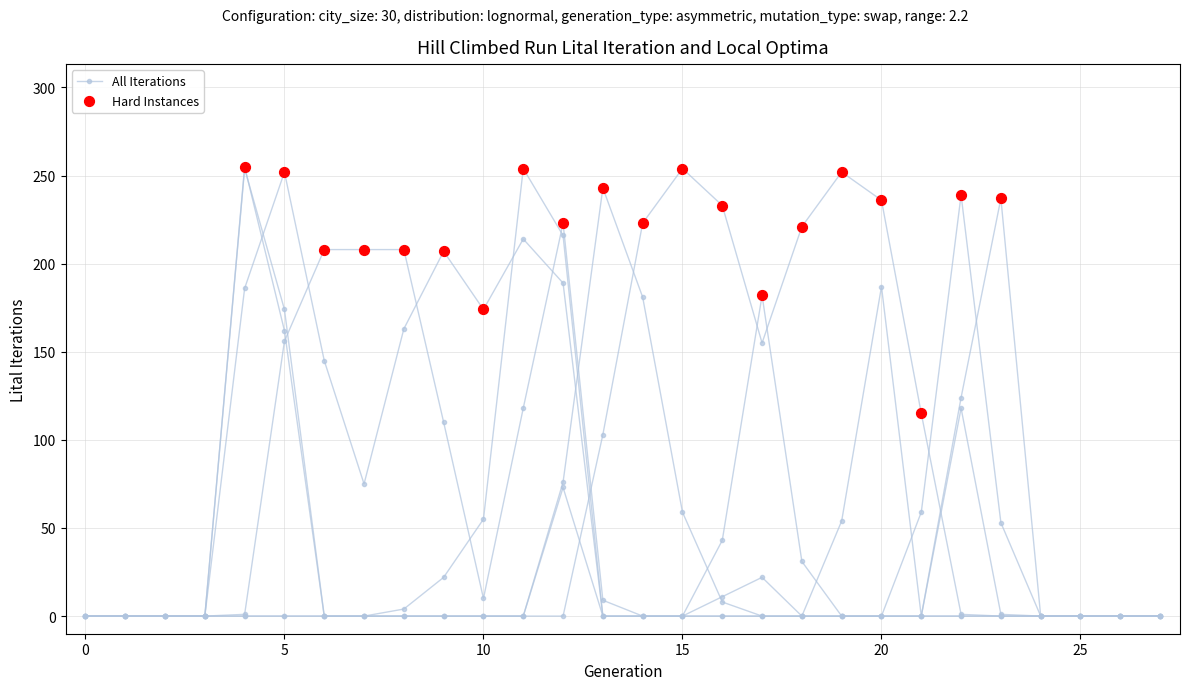

At how many categories does at least one series exceed 27?

20